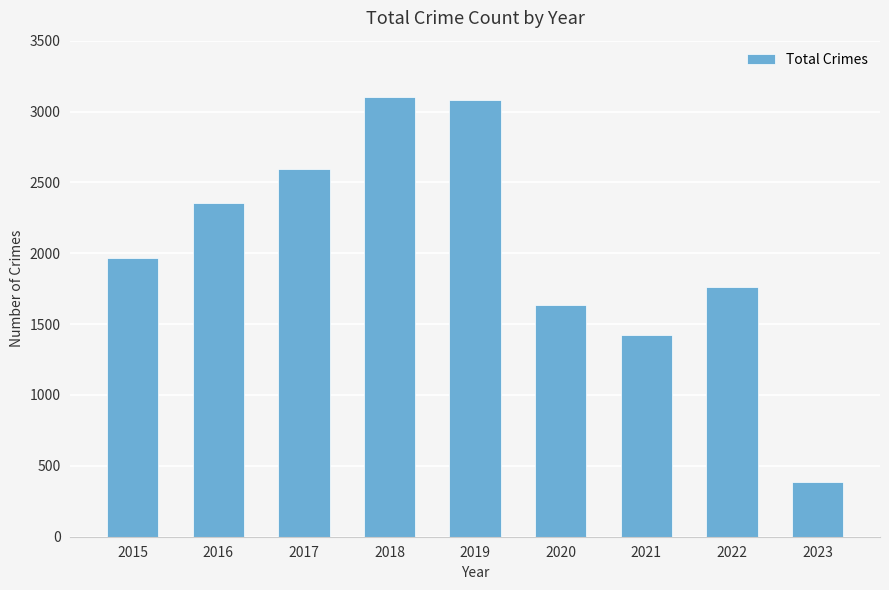

The chart shows a value of 1158 at 2015. True or false?

False